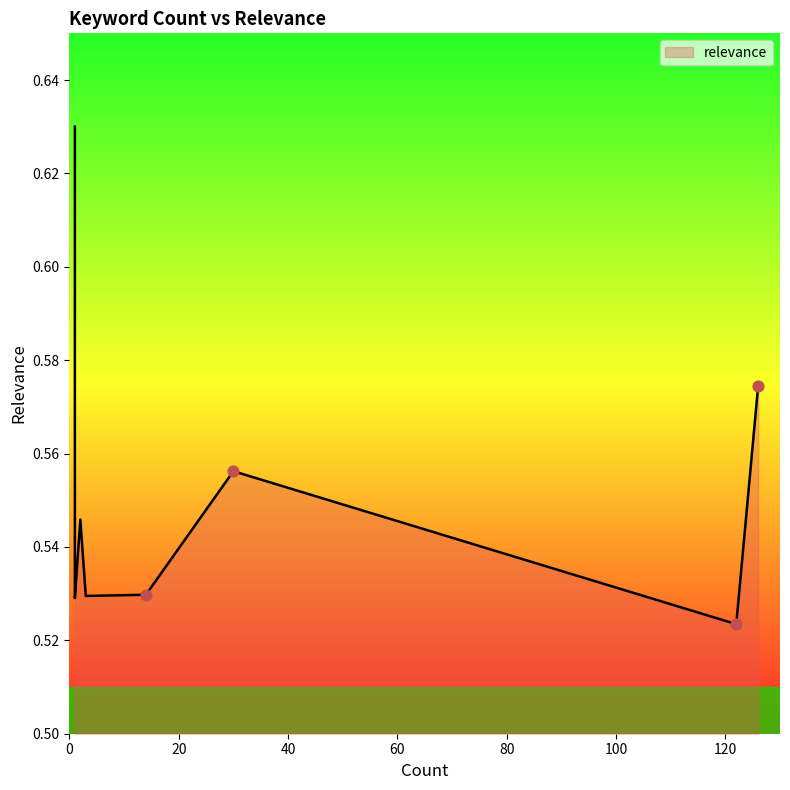

What is the change in value from 1 to 14?

-0.1